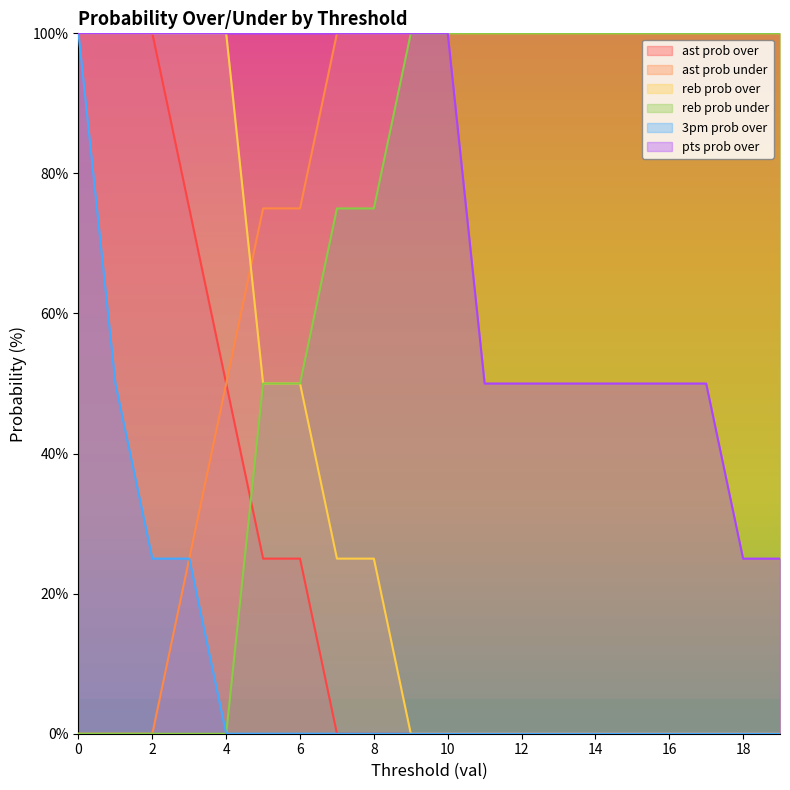

True or false: 3pm prob over and reb prob over cross at least once.

False